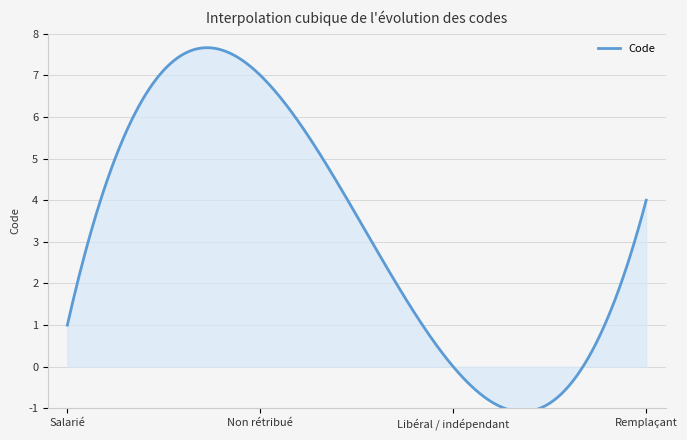

What is the greatest value displayed?

7.7